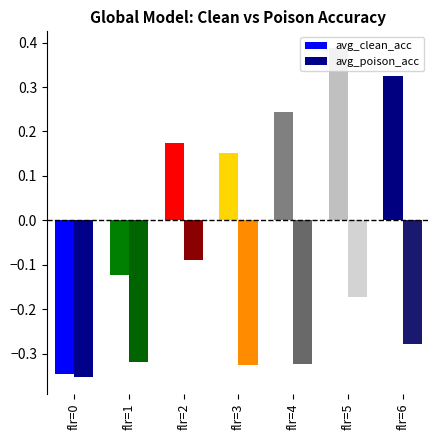

Is the value of avg_clean_acc at flr=1 greater than the value of avg_poison_acc at flr=4?

Yes